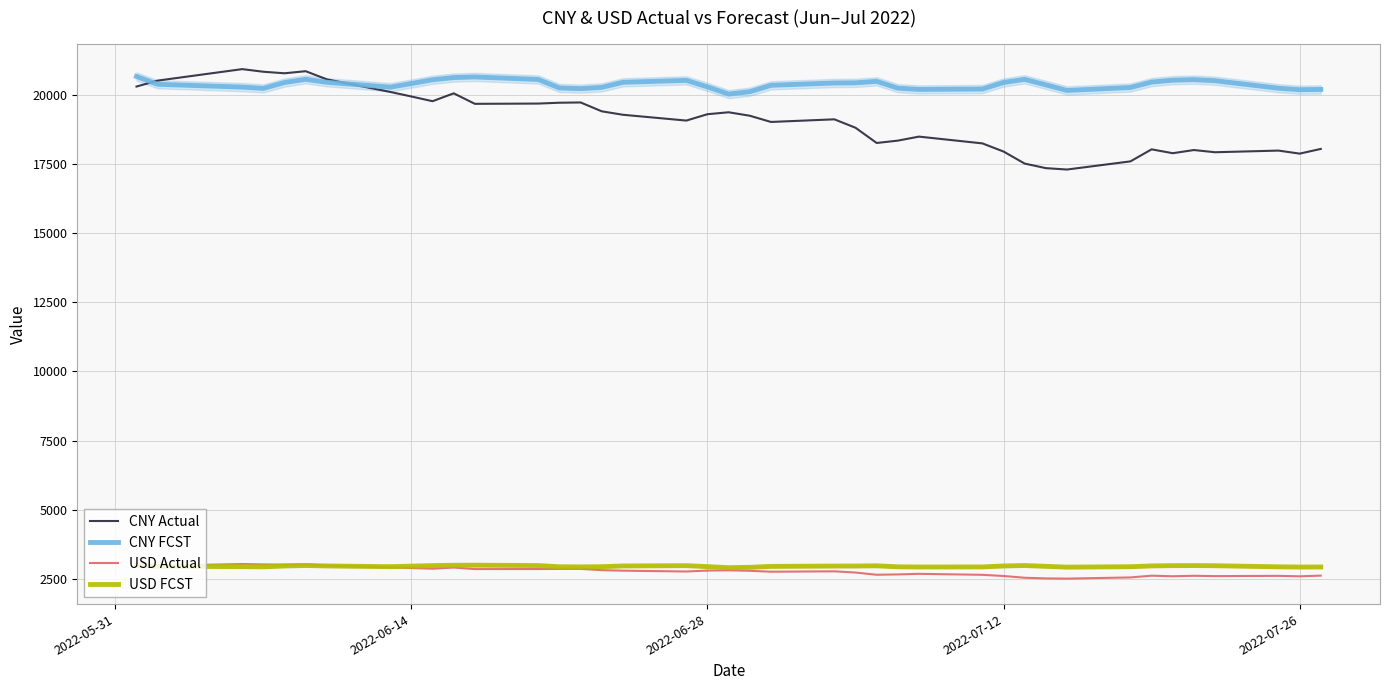

Which series has the largest total across all categories?

CNY FCST